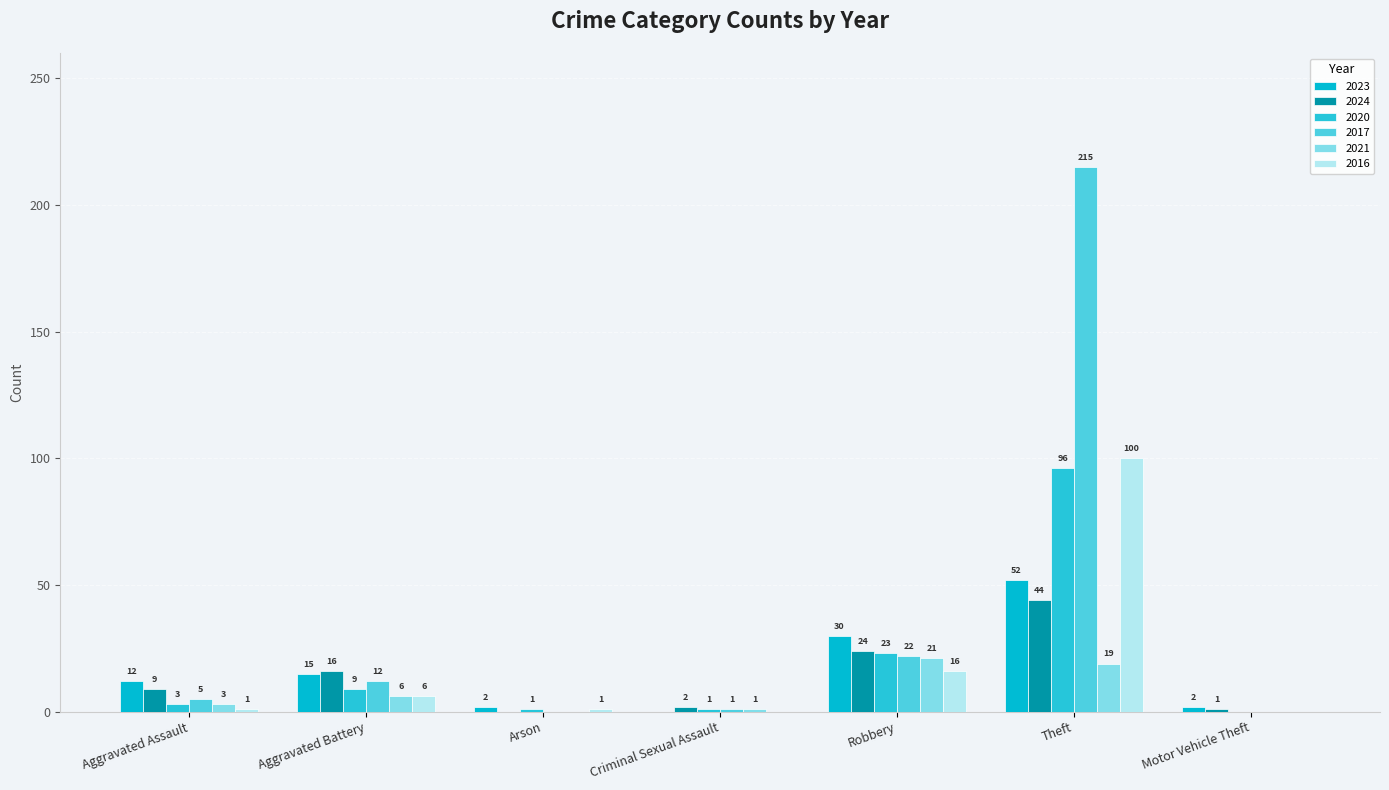

How many distinct data groups are displayed?

6